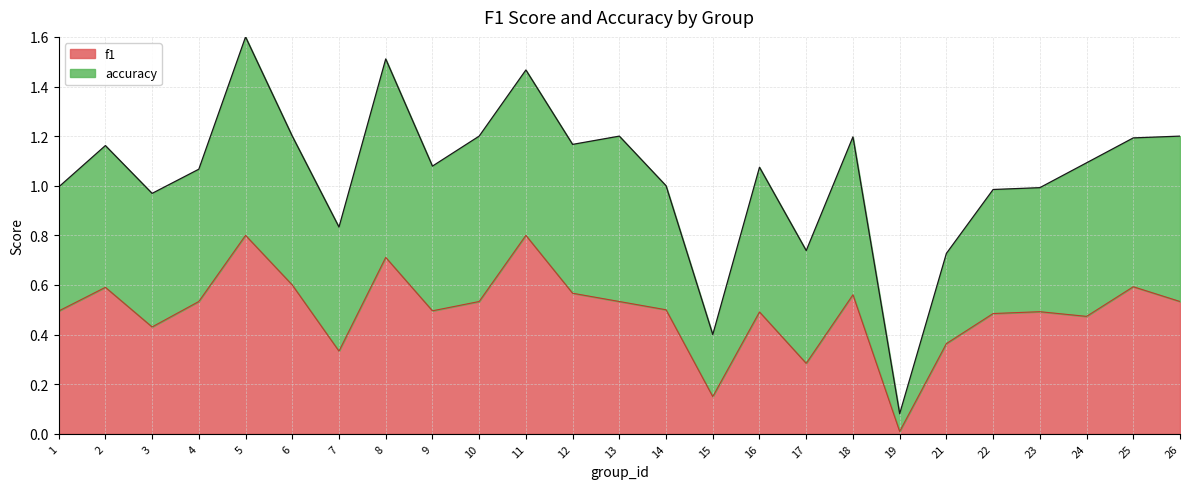

Does the chart display data point markers on the line(s)?

No